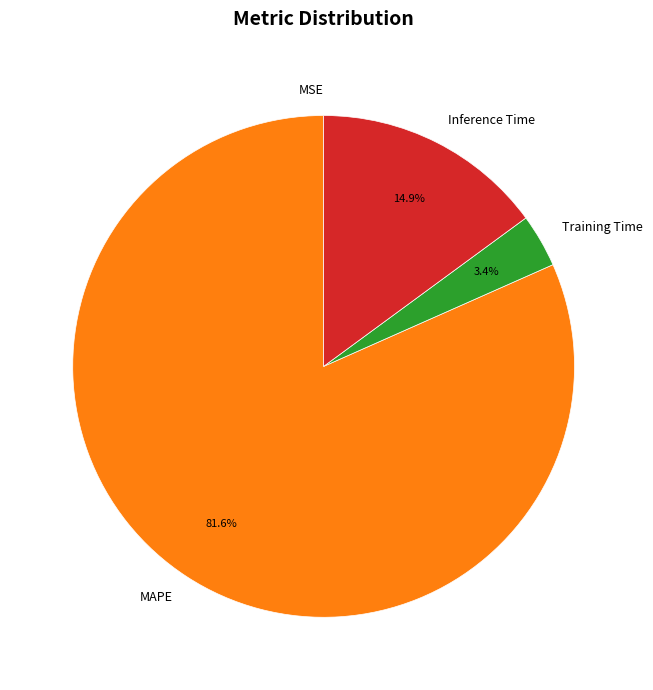

Does any single category account for the majority?

Yes